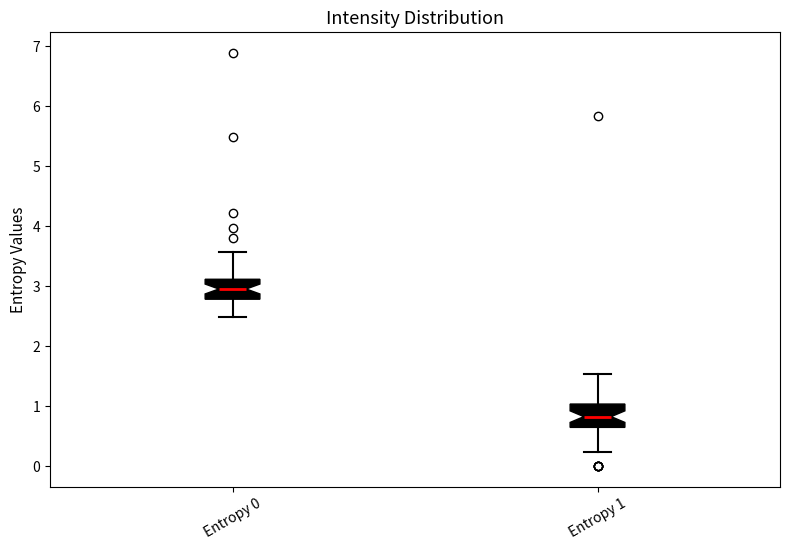

Where is the upper edge of the box for Entropy 0 on the y-axis? The values are not printed on the chart, so give them approximately, as read against the axis.

3.1